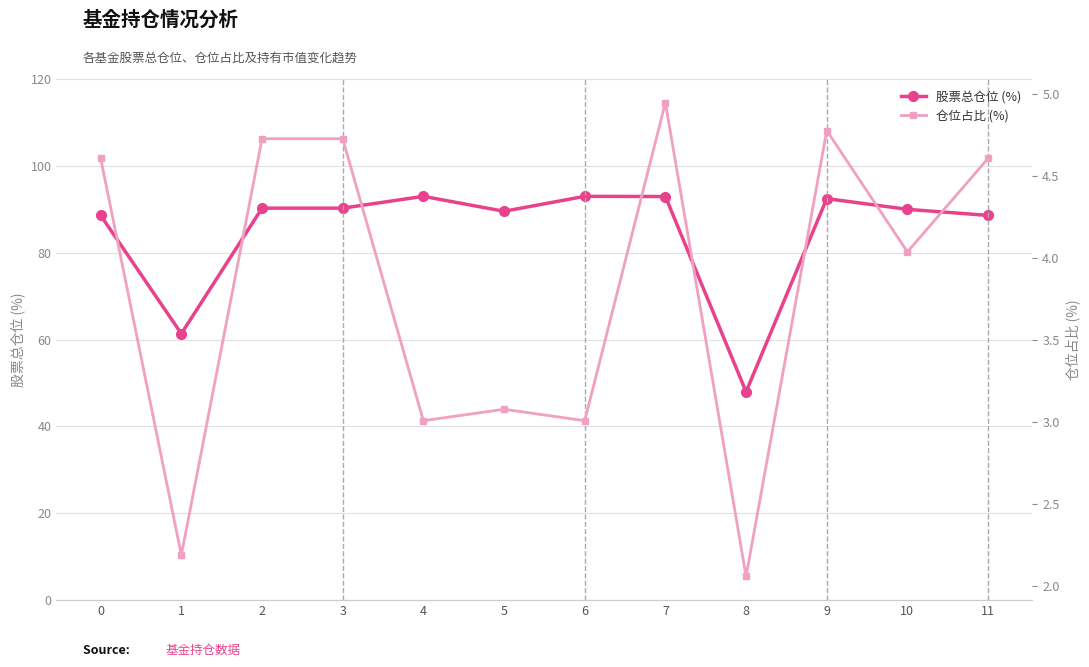

What is the value of the 股票总仓位 (%) point at the 8th from the left?

92.9